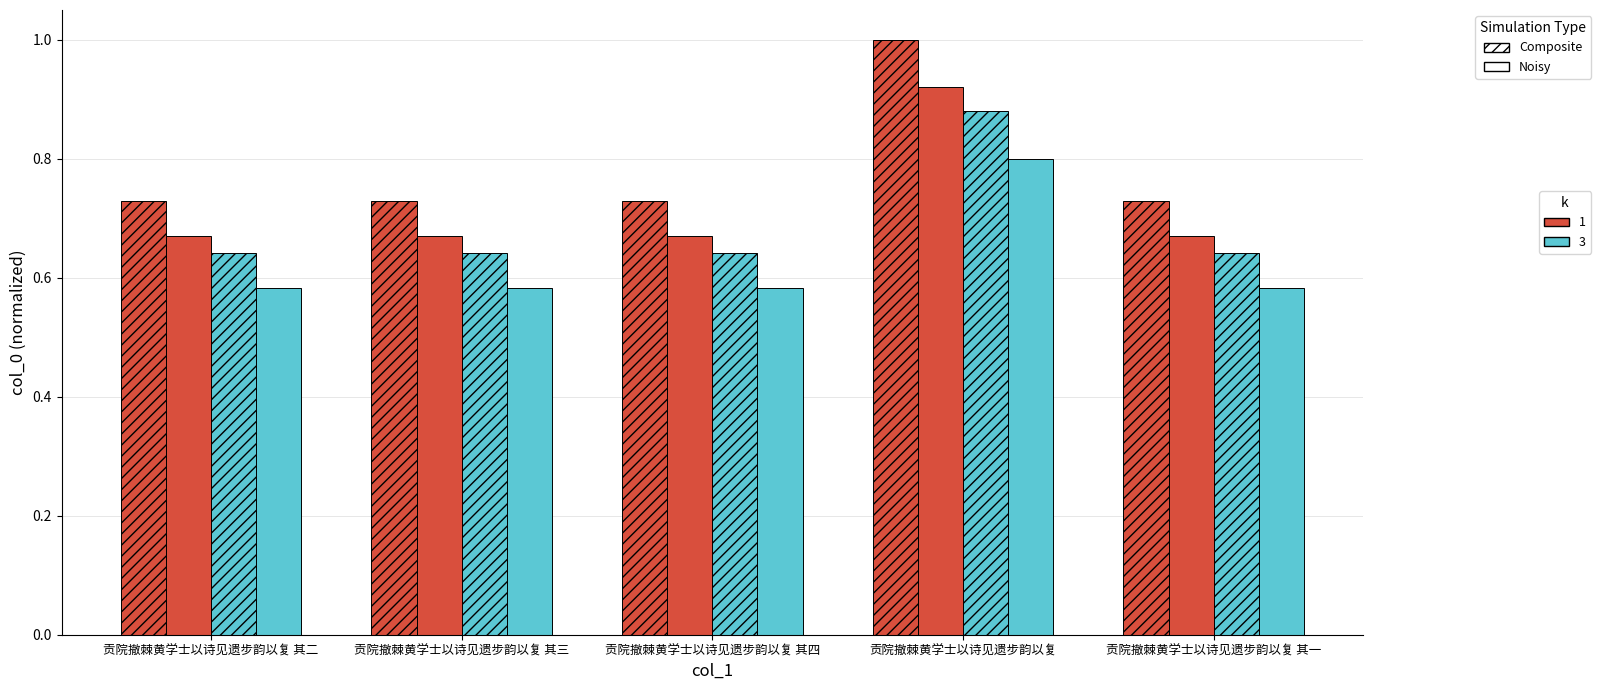

Reading left to right, what are all the values shown in this chart?

Composite k=1: 0.7	0.7	0.7	1.0	0.7
Noisy k=1: 0.7	0.7	0.7	0.9	0.7
Composite k=3: 0.6	0.6	0.6	0.9	0.6
Noisy k=3: 0.6	0.6	0.6	0.8	0.6